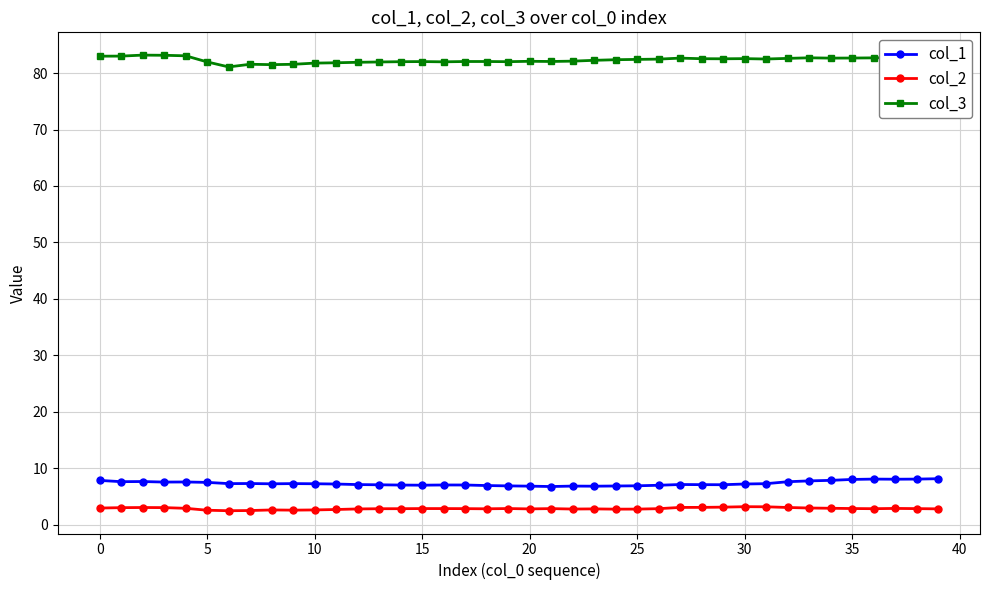

What is the minimum value for col_1?

6.7